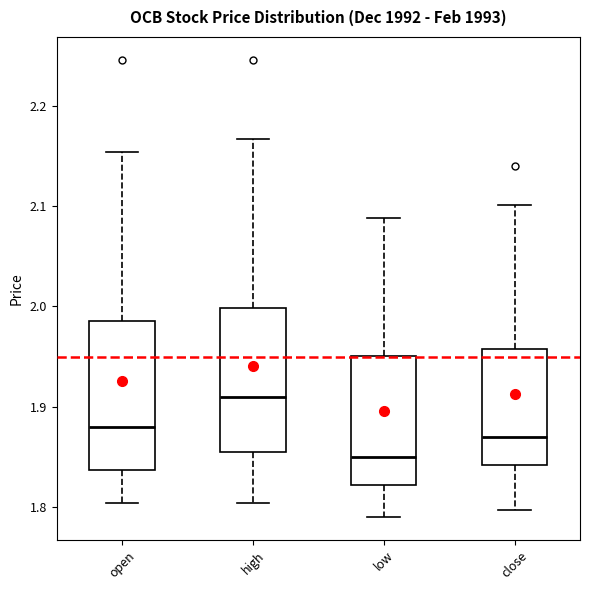

Where does the upper whisker of the box for high end on the y-axis? The values are not printed on the chart, so give them approximately, as read against the axis.

2.17